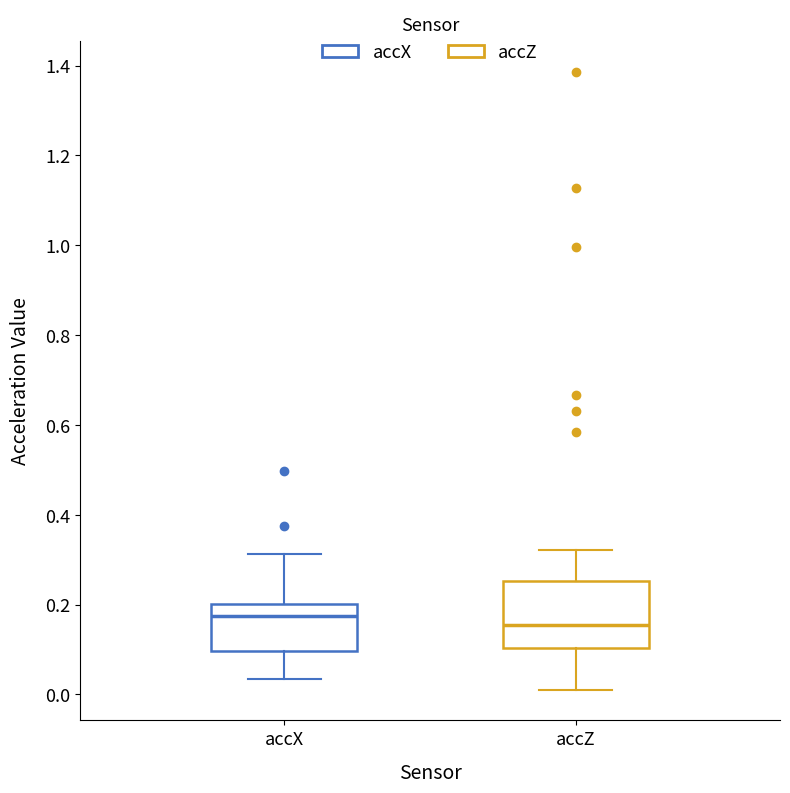

Which box has the lowest median line?

accZ